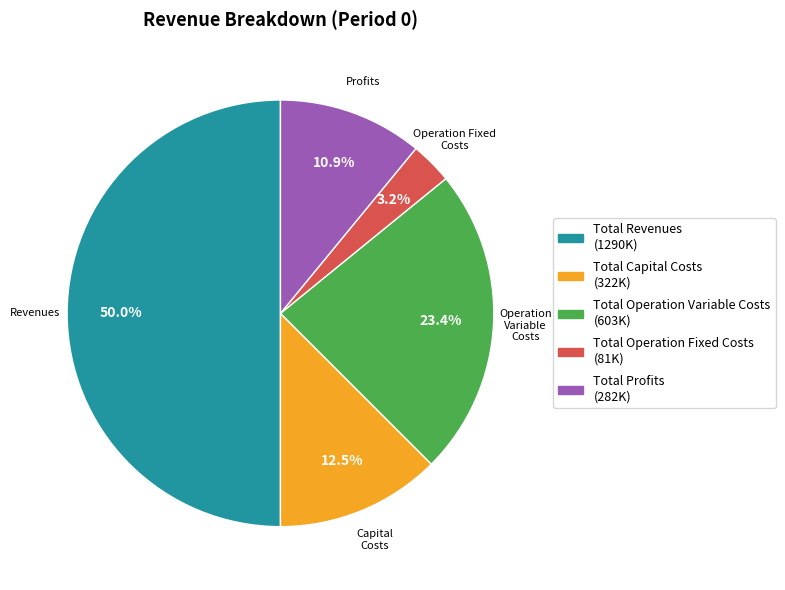

To the nearest percent, what percentage of the pie is Total Operation Variable Costs?

23%